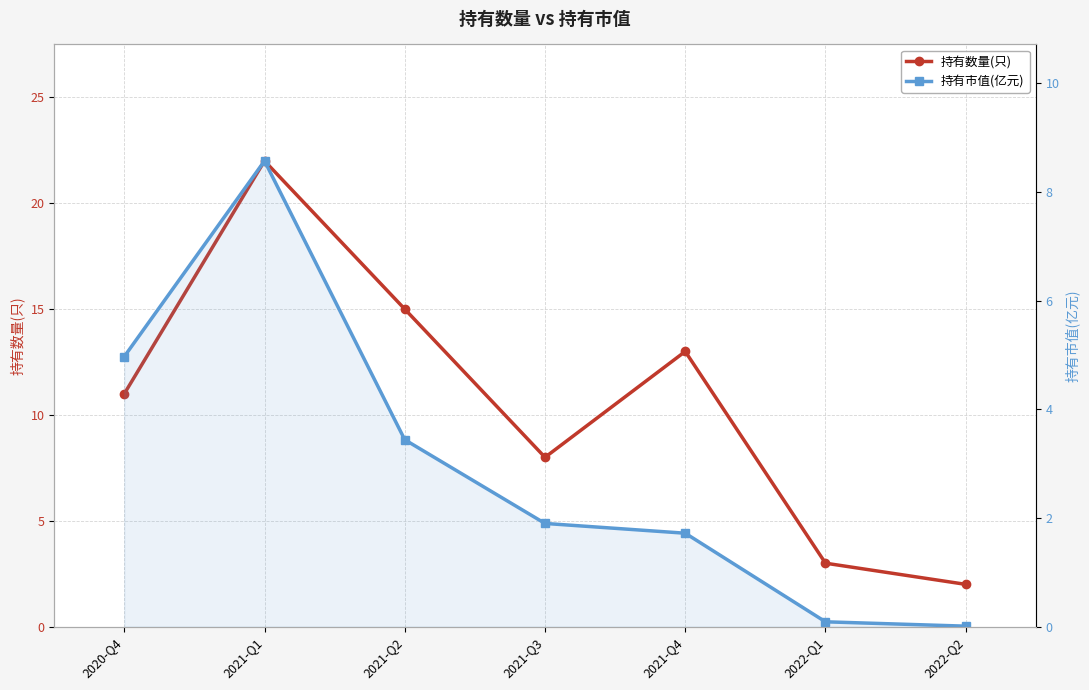

What is the label of the 2nd point from the right?

2022-Q1